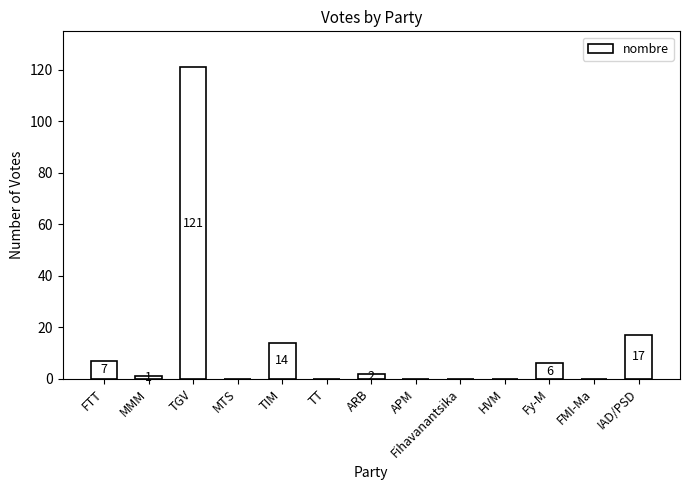

What is the sum of all values?

168